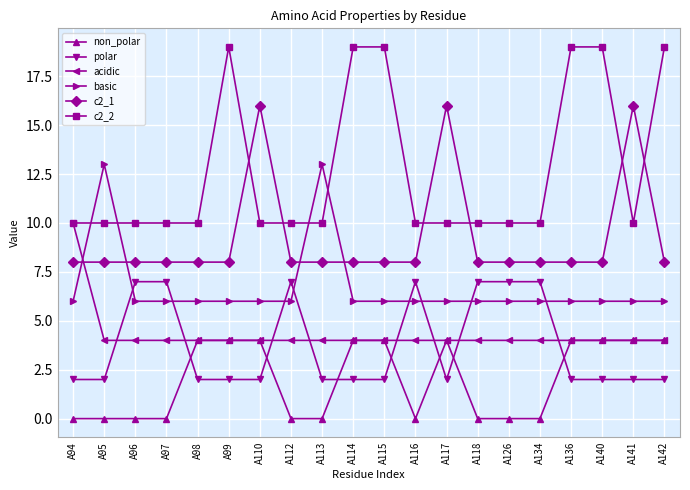

How many lines are shown in the chart?

6